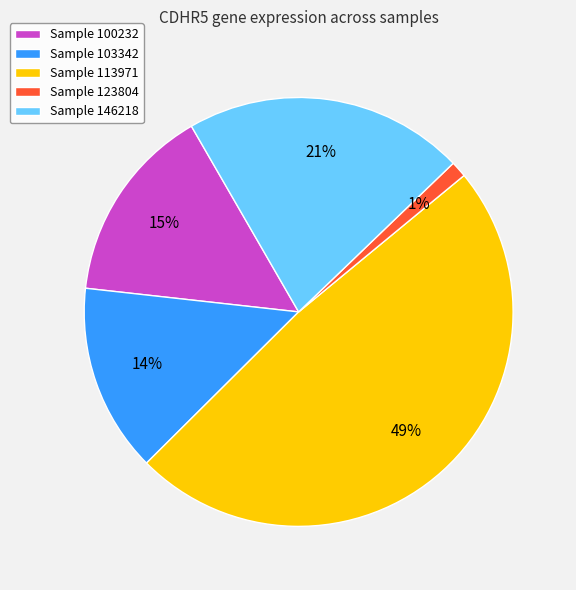

How many slices are in this pie chart?

5